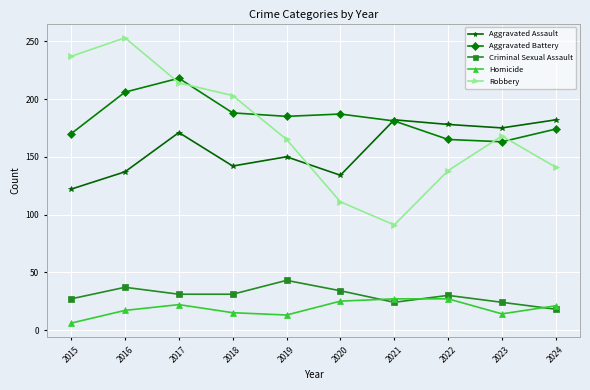

True or false: Criminal Sexual Assault has a value of 38 at 2015.

False